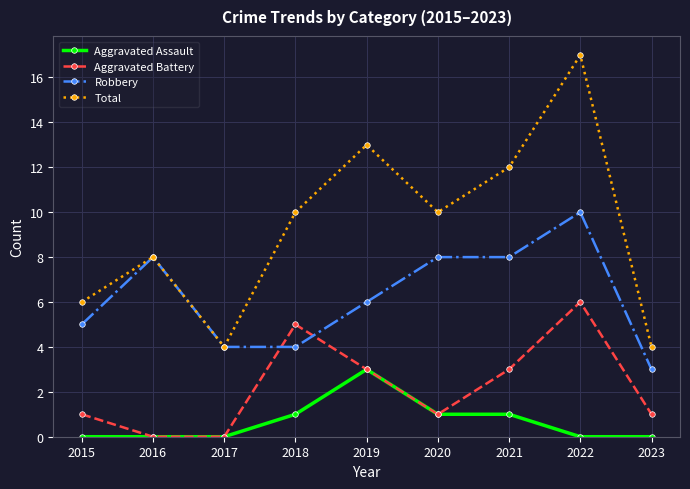

Which series has the largest total across all categories?

Total